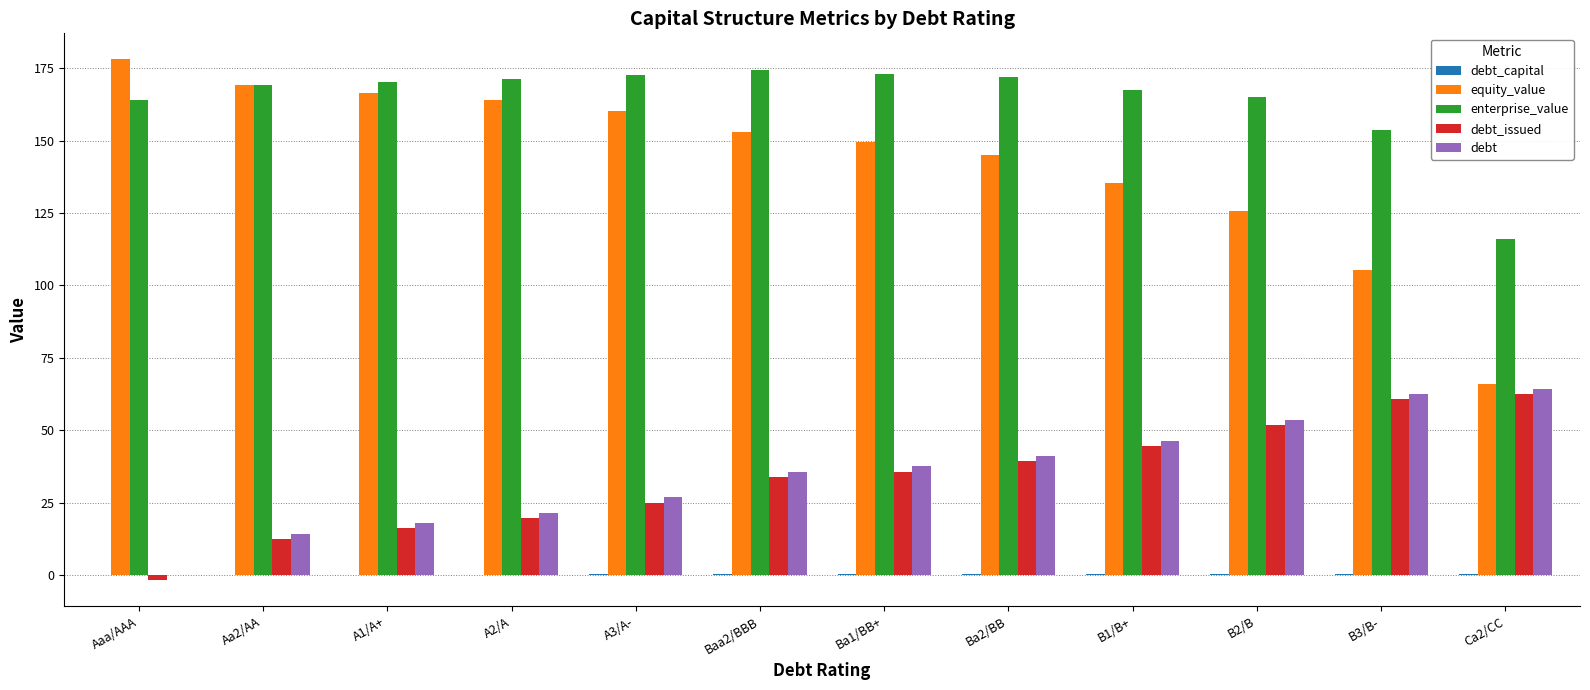

What is the sum of all debt values?

421.2